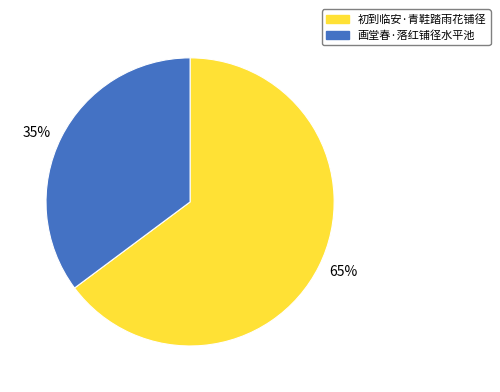

Rank the categories by value from highest to lowest.

初到临安·青鞋踏雨花铺径, 画堂春·落红铺径水平池